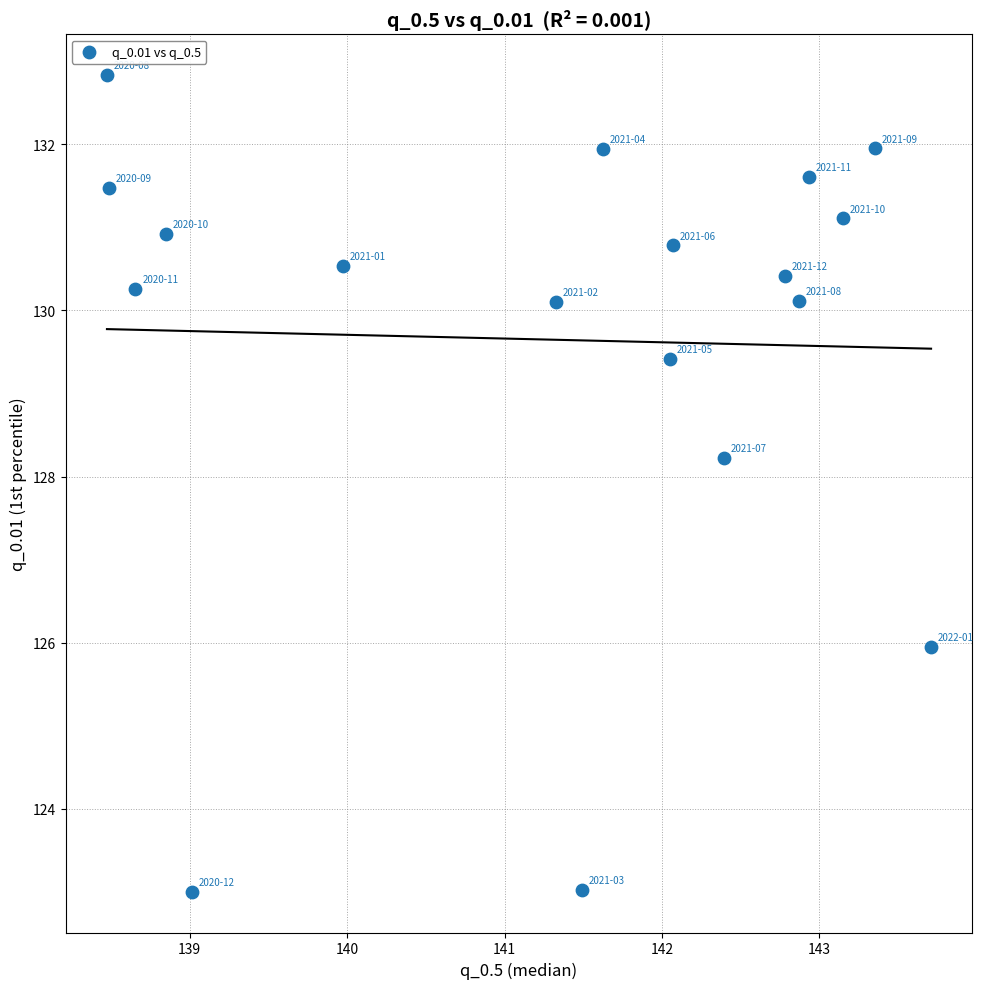

What Y value in the scatter plot is closest to 127?

125.9